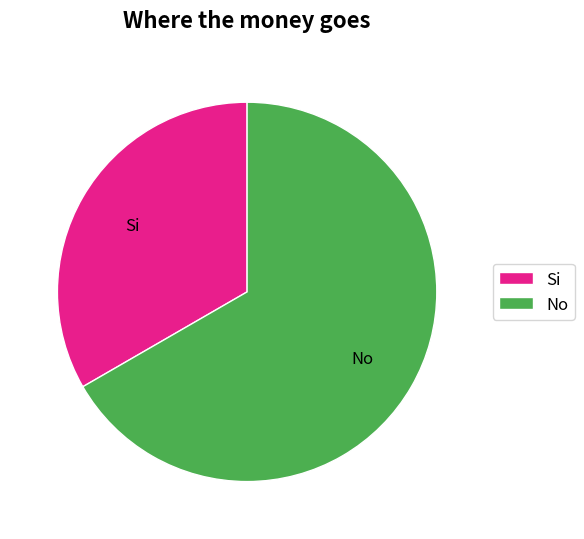

Do No and Si together represent more than half of the pie?

Yes